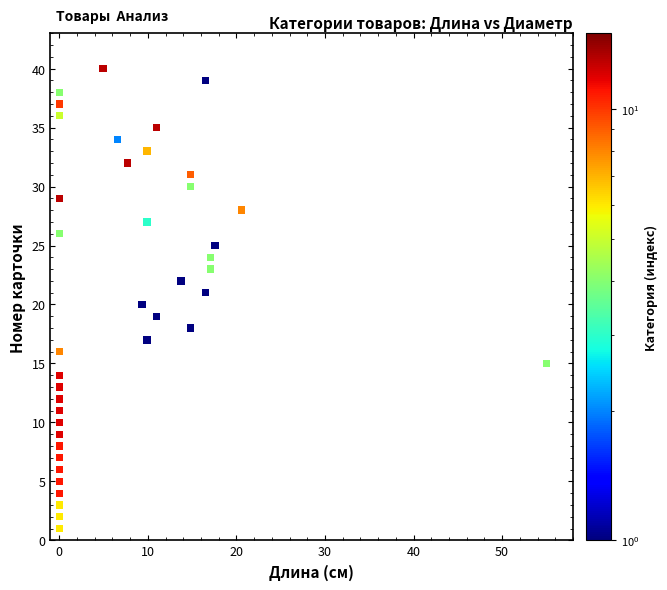

What is the range of Y values (max minus min)?

39